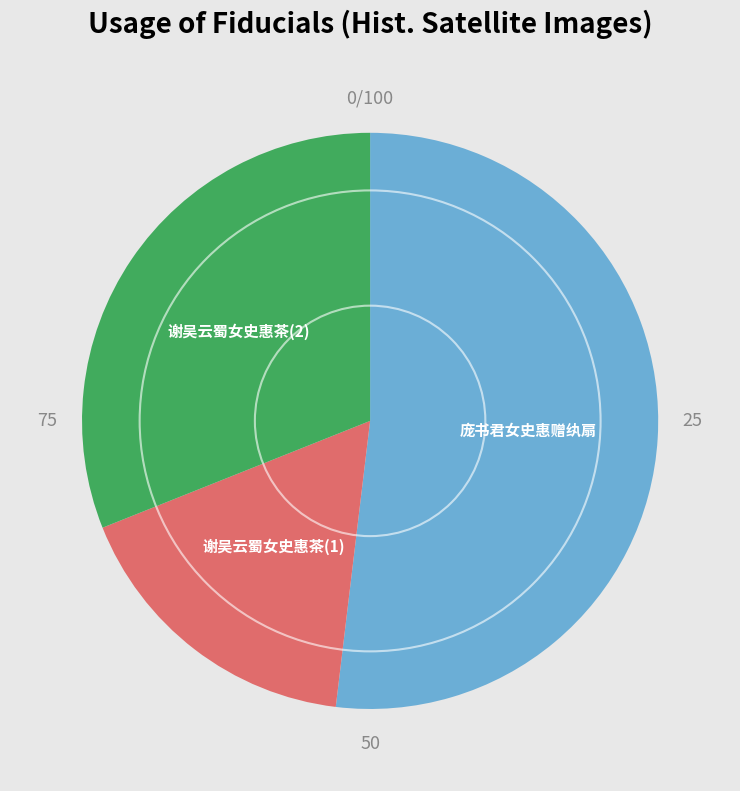

Is there a majority slice in this chart?

Yes